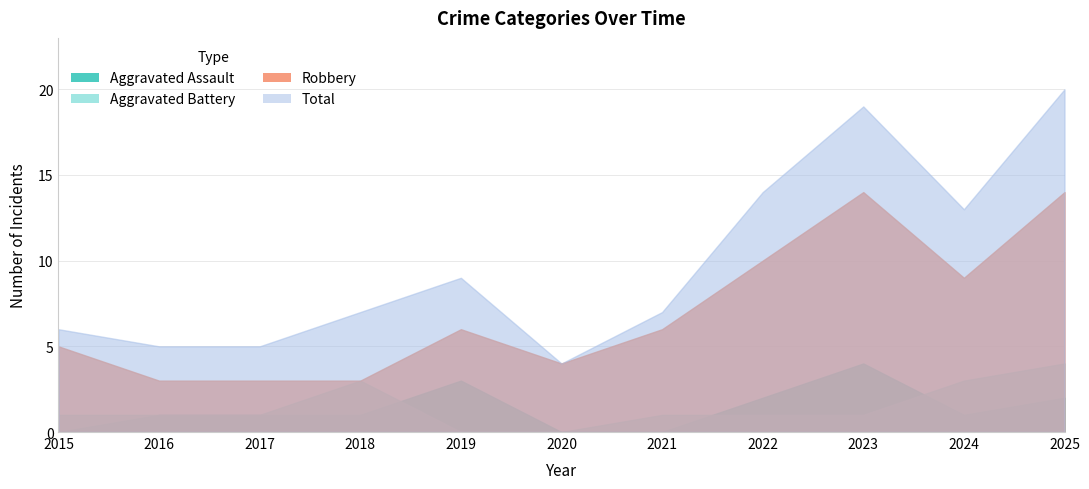

What is the sum of all Aggravated Battery values?

16